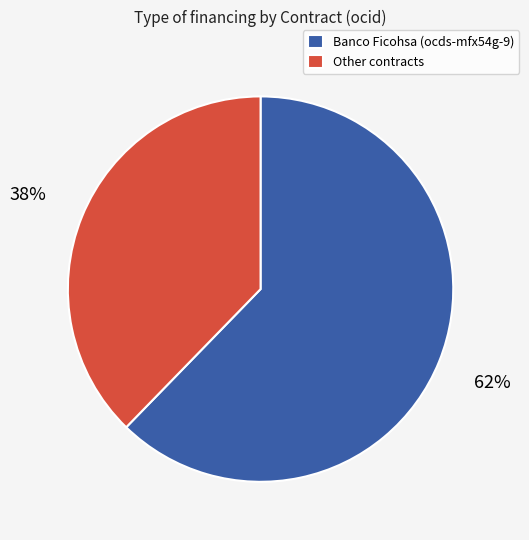

How many slices are in this pie chart?

2